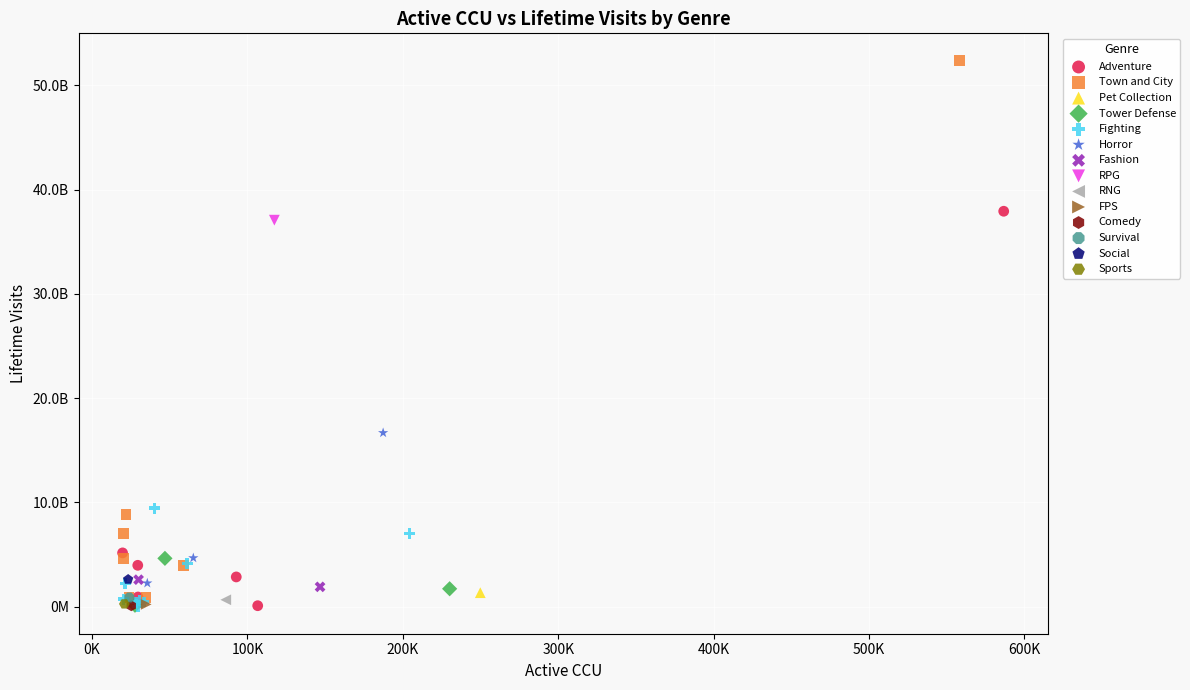

Which series reaches the maximum Y coordinate?

Town and City